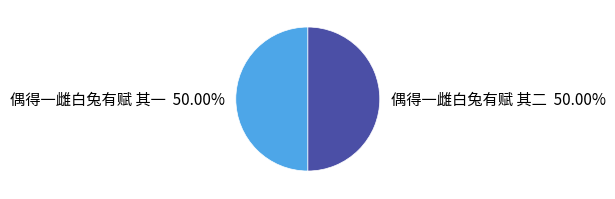

What percentage is the 偶得一雌白兔有赋 其一 slice, to the nearest percent?

50%